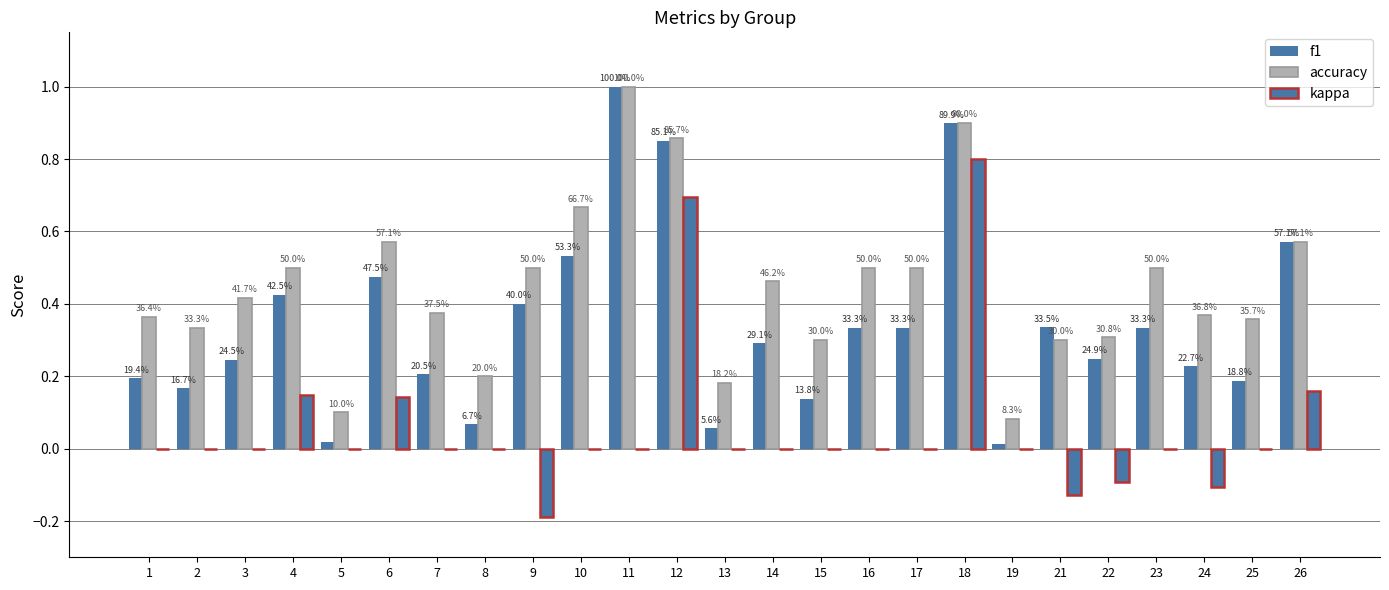

Rank the series at 15 from highest to lowest value.

accuracy, f1, kappa